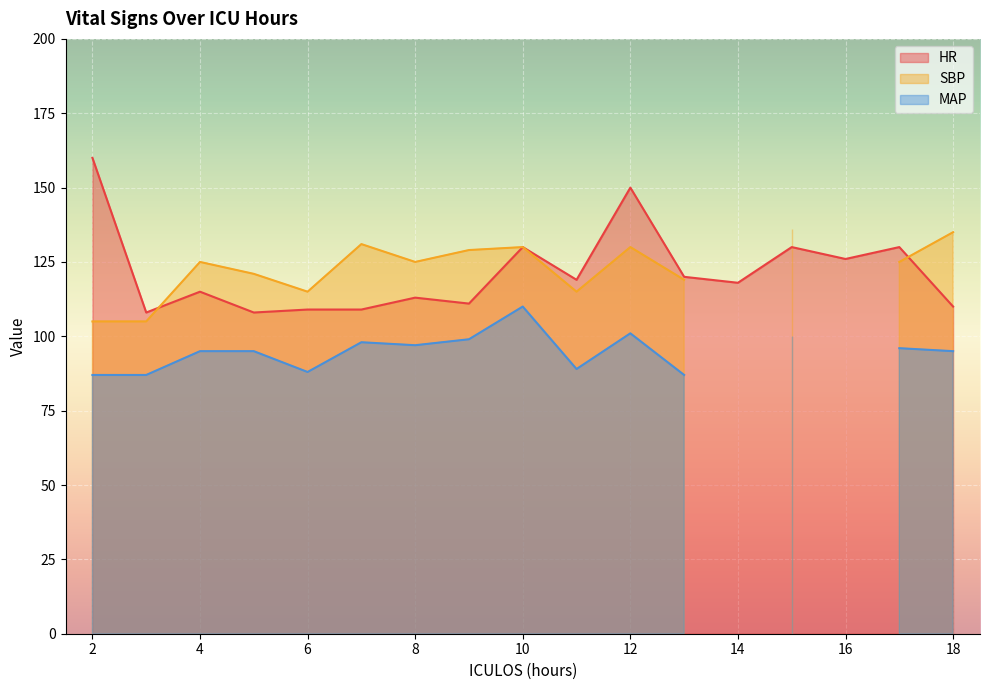

How many positive values does the MAP series have?

15